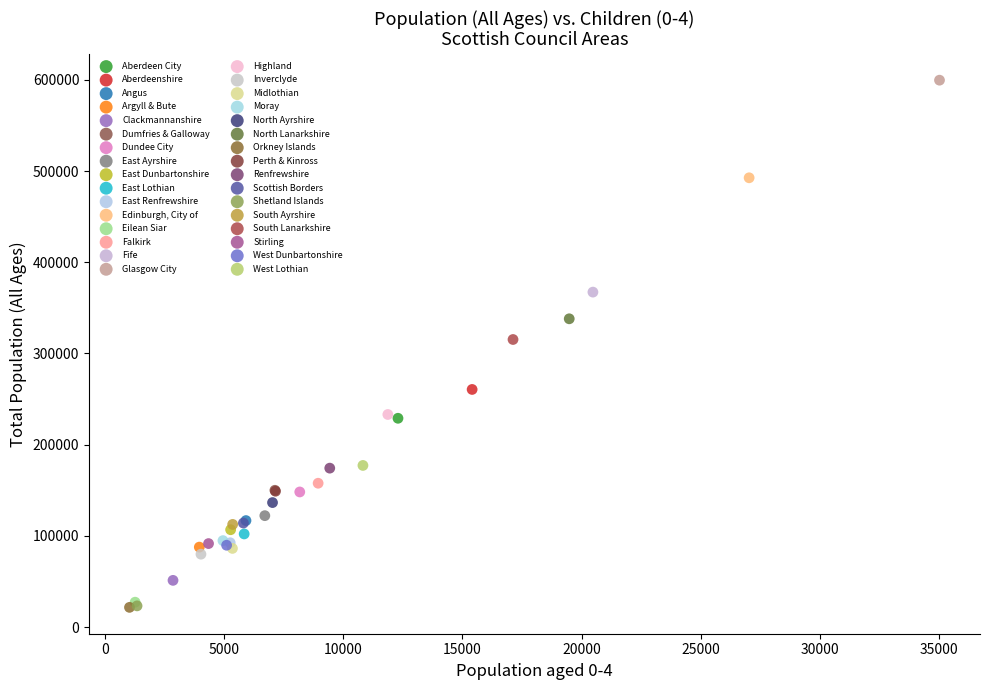

Which series contains the highest Y value?

Glasgow City